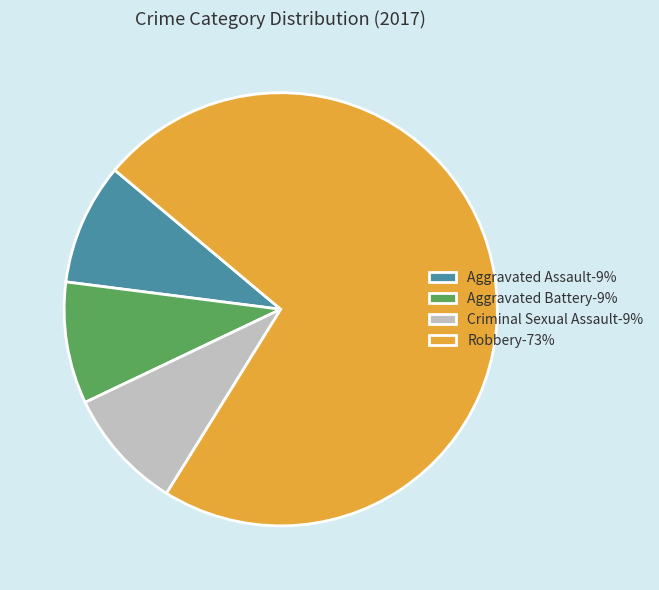

Combined, do Aggravated Battery-9% and Robbery-73% account for over 50%?

Yes